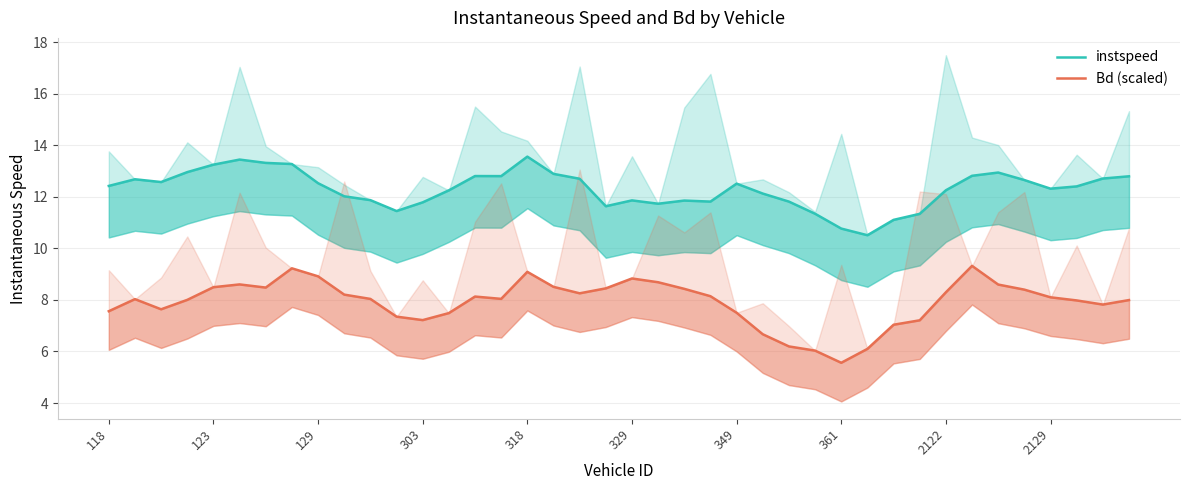

Reading left to right, list all the values displayed in this chart.

instspeed: 12.4	12.7	12.6	13.0	13.3	13.5	13.3	13.3	12.5	12.0	11.9	11.5	11.8	12.3	12.8	12.8	13.6	12.9	12.7	11.6	11.9	11.7	11.9	11.8	12.5	12.1	11.8	11.3	10.8	10.5	11.1	11.3	12.3	12.8	12.9	12.7	12.3	12.4	12.7	12.8
Bd (scaled): 7.6	8.0	7.6	8.0	8.5	8.6	8.5	9.2	8.9	8.2	8.0	7.4	7.2	7.5	8.1	8.0	9.1	8.5	8.3	8.5	8.8	8.7	8.4	8.1	7.5	6.7	6.2	6.0	5.6	6.1	7.0	7.2	8.3	9.3	8.6	8.4	8.1	8.0	7.8	8.0